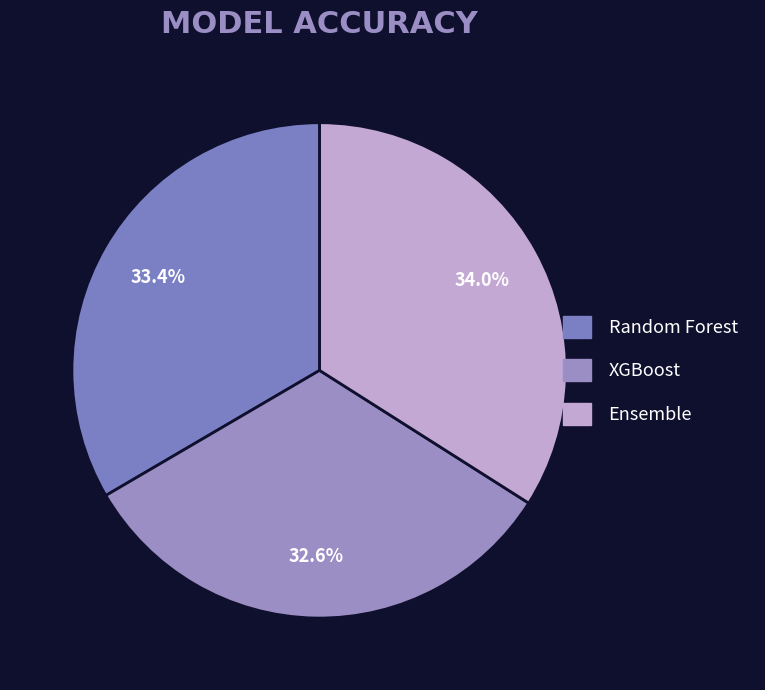

Combined, do Random Forest and XGBoost account for over 50%?

Yes